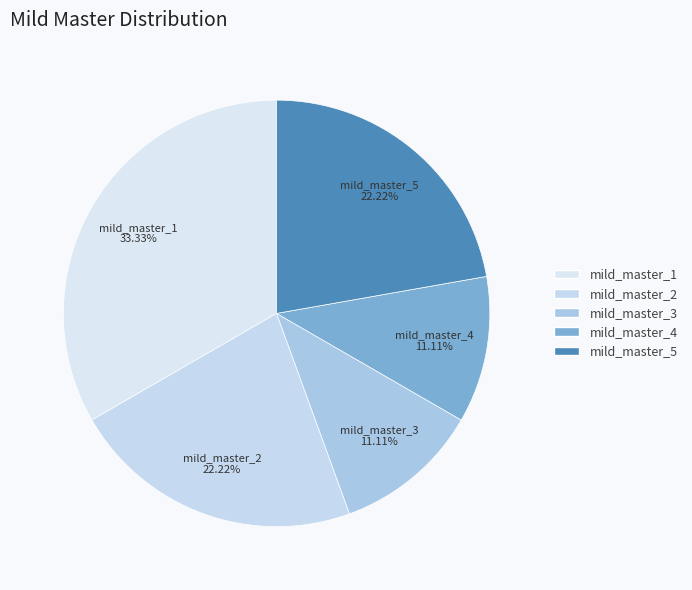

Combined, do mild_master_2 and mild_master_4 account for over 50%?

No